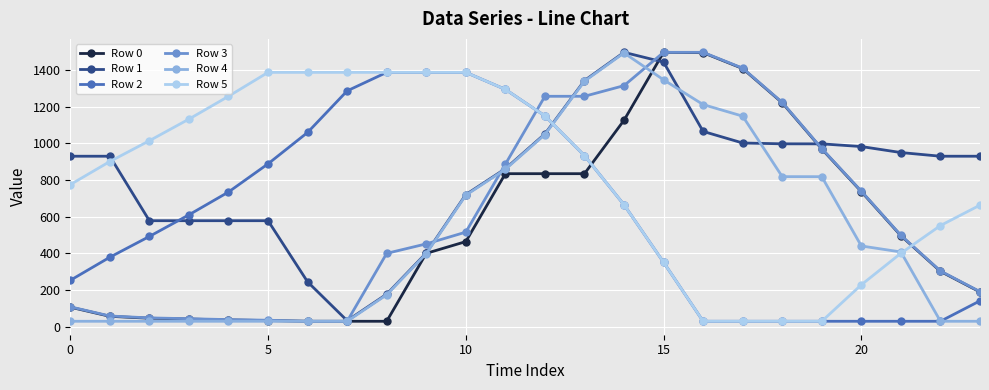

True or false: Row 5 and Row 3 intersect in this chart.

True